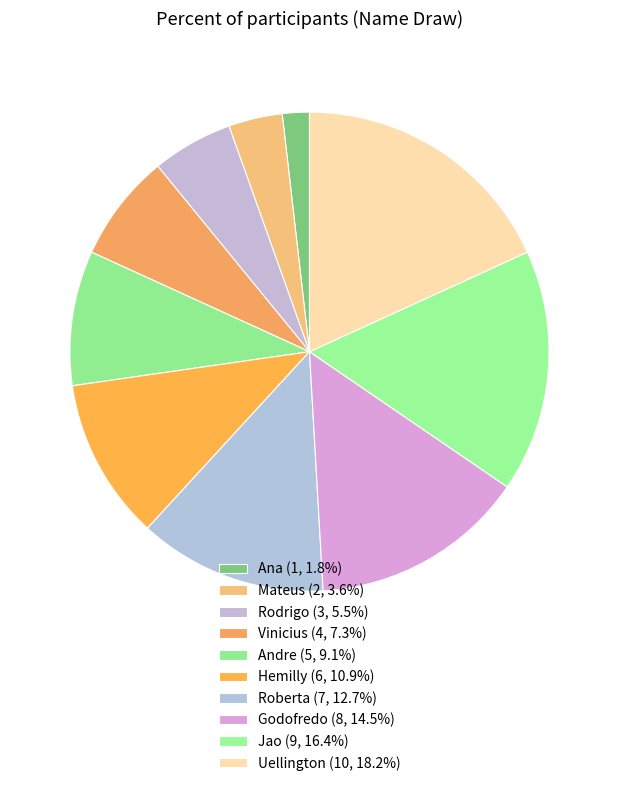

Approximately how many times larger is the value at Roberta compared to Godofredo?

0.9